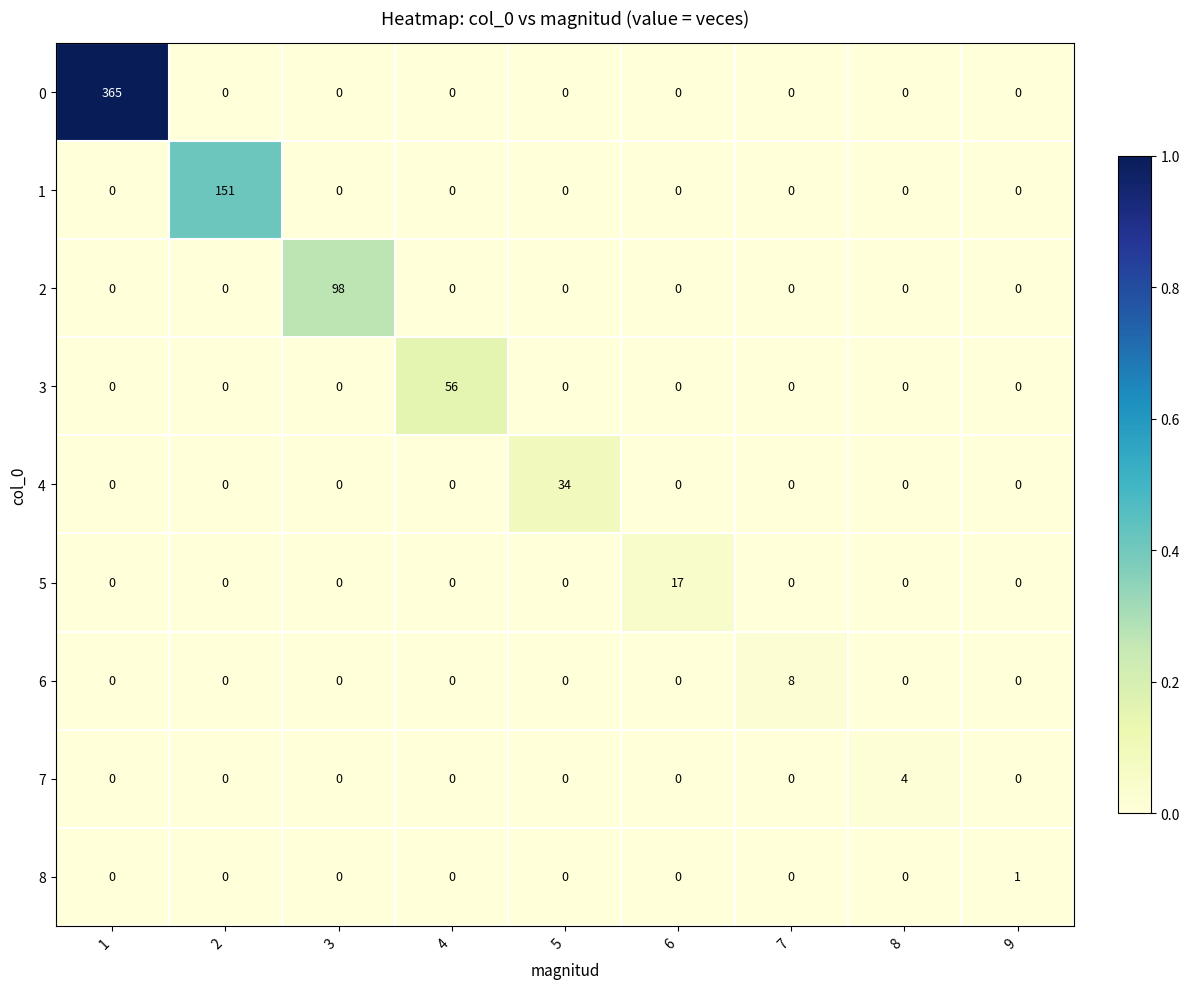

List the series in order of their peak value, highest first.

0, 1, 2, 3, 4, 5, 6, 7, 8